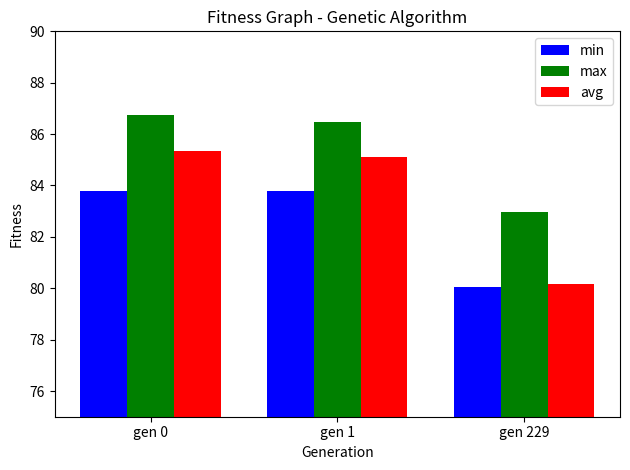

What is the approximate value of avg at gen 0?

85.3